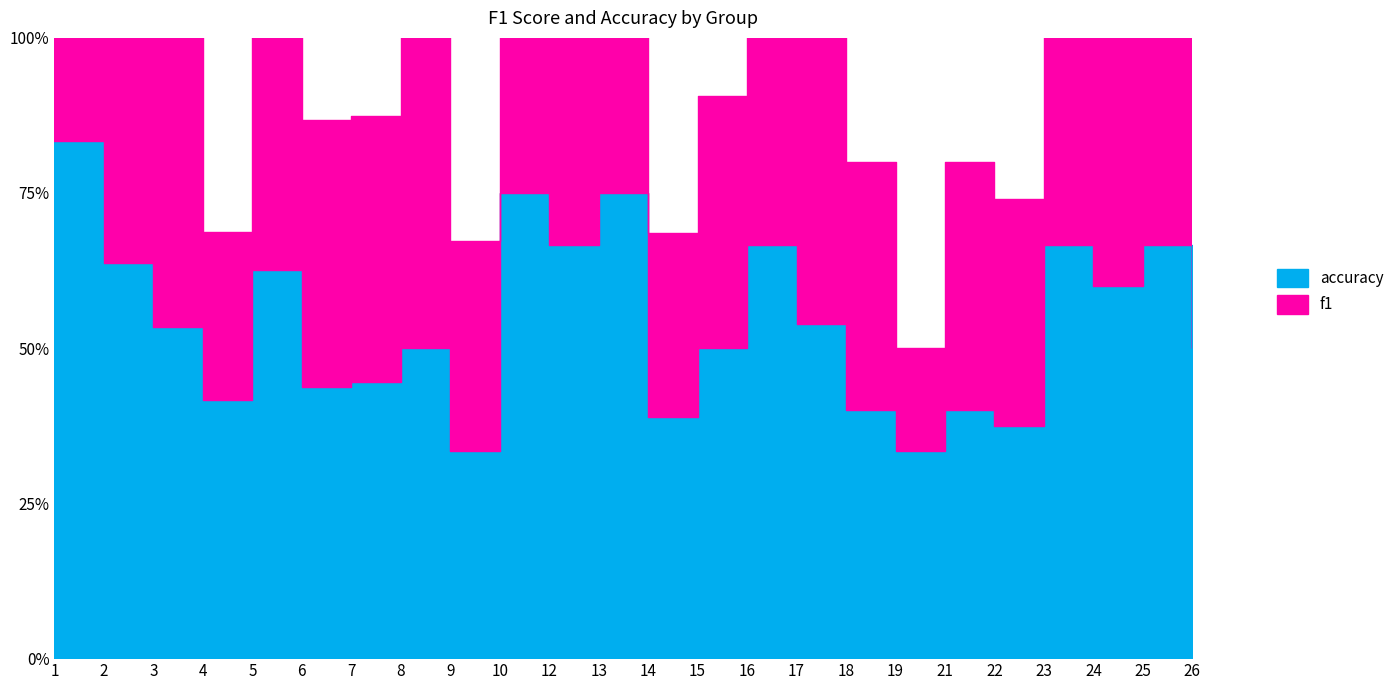

At how many categories does at least one series exceed 0?

24